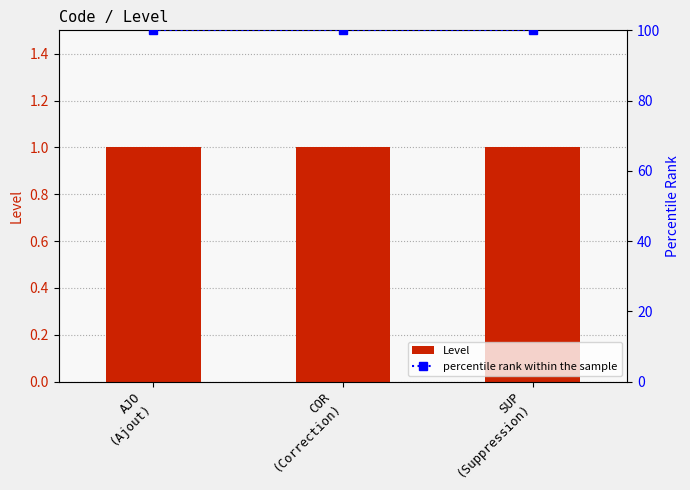

Reading right to left, transcribe all the data shown in this chart.

Level: SUP
(Suppression)=1	COR
(Correction)=1	AJO
(Ajout)=1
percentile rank within the sample: SUP
(Suppression)=100	COR
(Correction)=100	AJO
(Ajout)=100